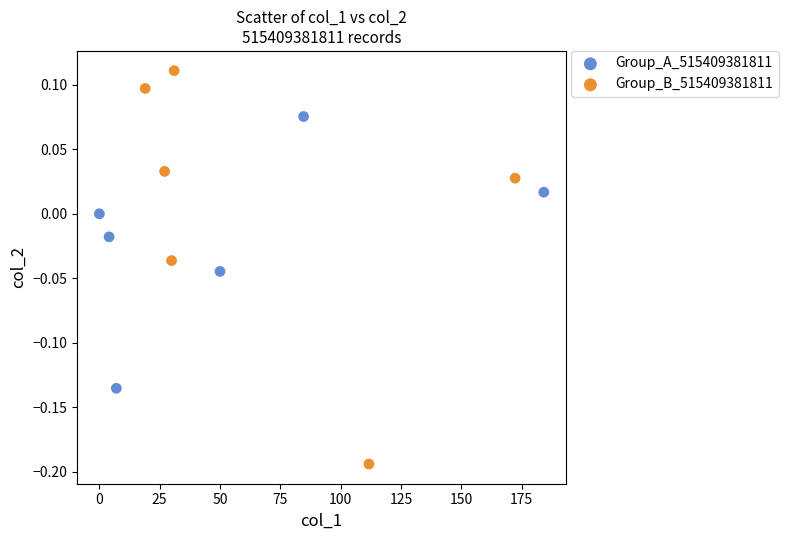

Which series has the largest Y range (max minus min)?

Group_B_515409381811